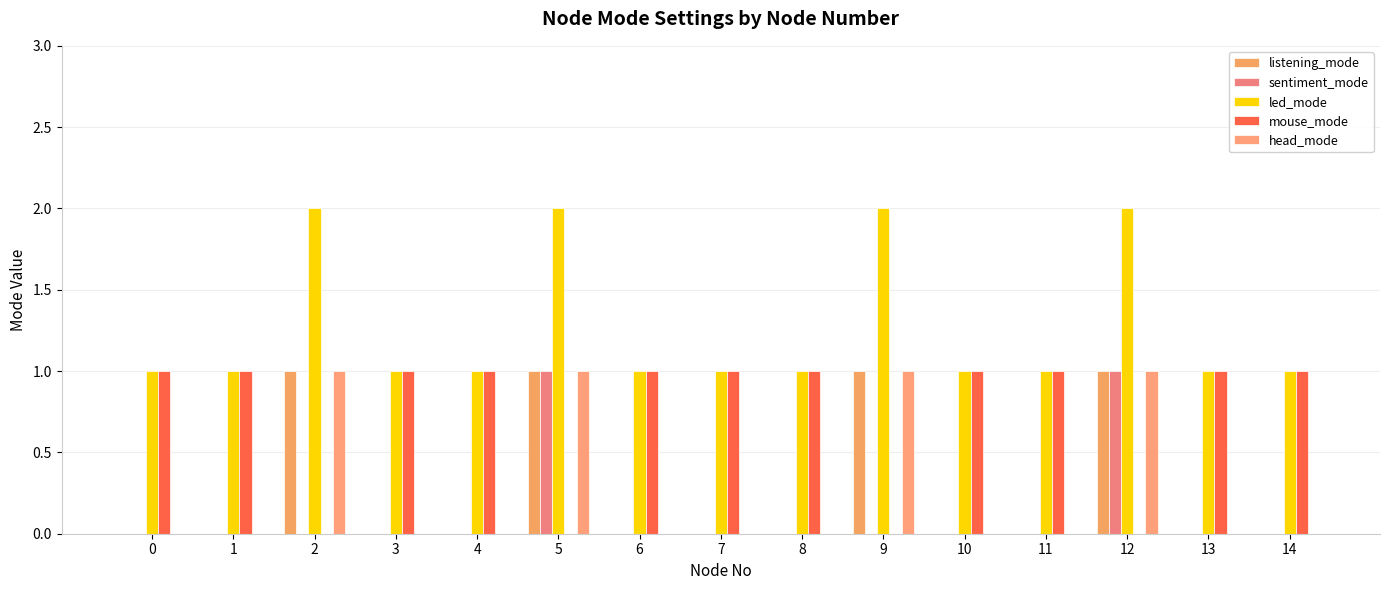

Is the value of head_mode at 3 greater than the value of listening_mode at 5?

No